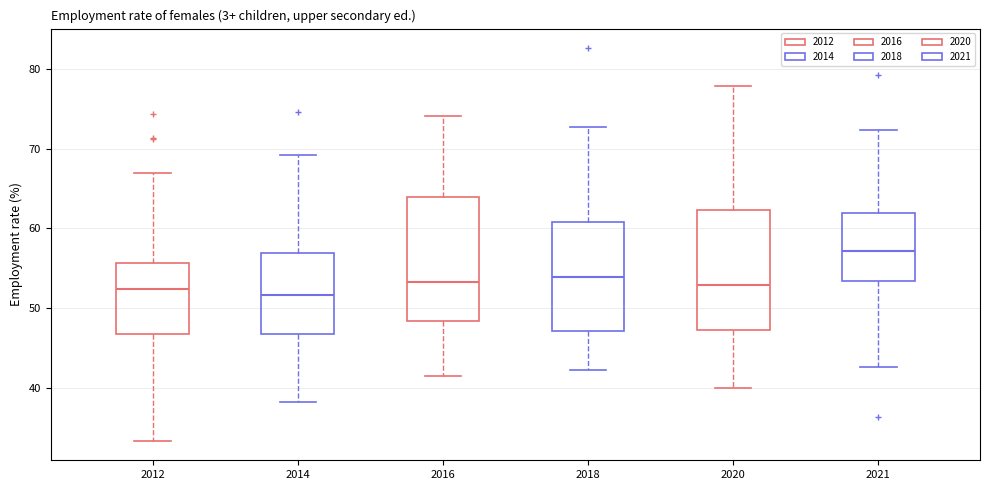

Reading left to right, transcribe this box plot: for each box, give where its median line is, the range the box spans, and where its two whiskers end, as read against the y-axis. The values are not printed on the chart, so give them approximately, as read against the axis.

2012: median 52, box 47 to 56, whiskers 33 to 67
2014: median 52, box 47 to 57, whiskers 38 to 69
2016: median 53, box 48 to 64, whiskers 42 to 74
2018: median 54, box 47 to 61, whiskers 42 to 73
2020: median 53, box 47 to 62, whiskers 40 to 78
2021: median 57, box 53 to 62, whiskers 43 to 72